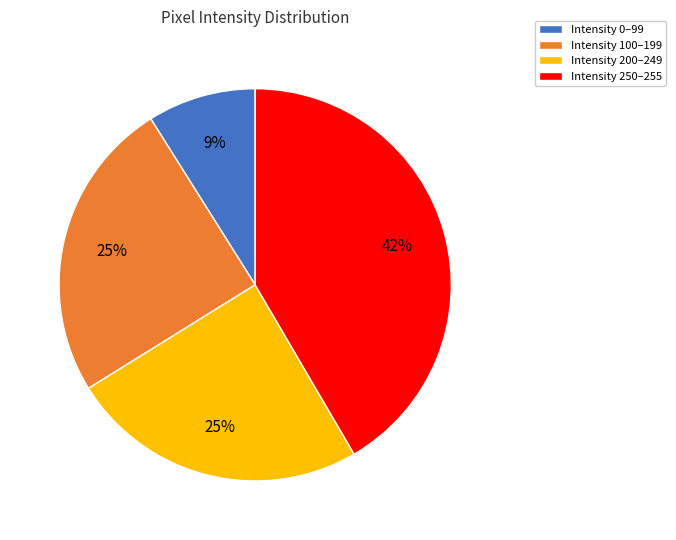

To the nearest percent, what is the difference between the largest and smallest slice percentages?

33%